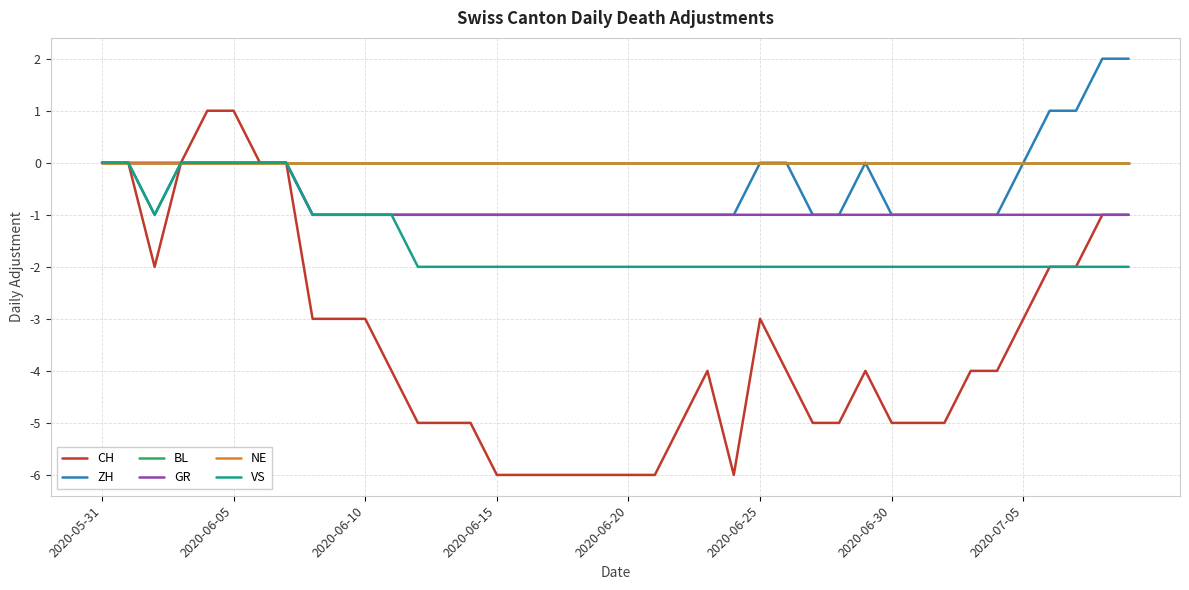

What is the maximum value for CH?

1